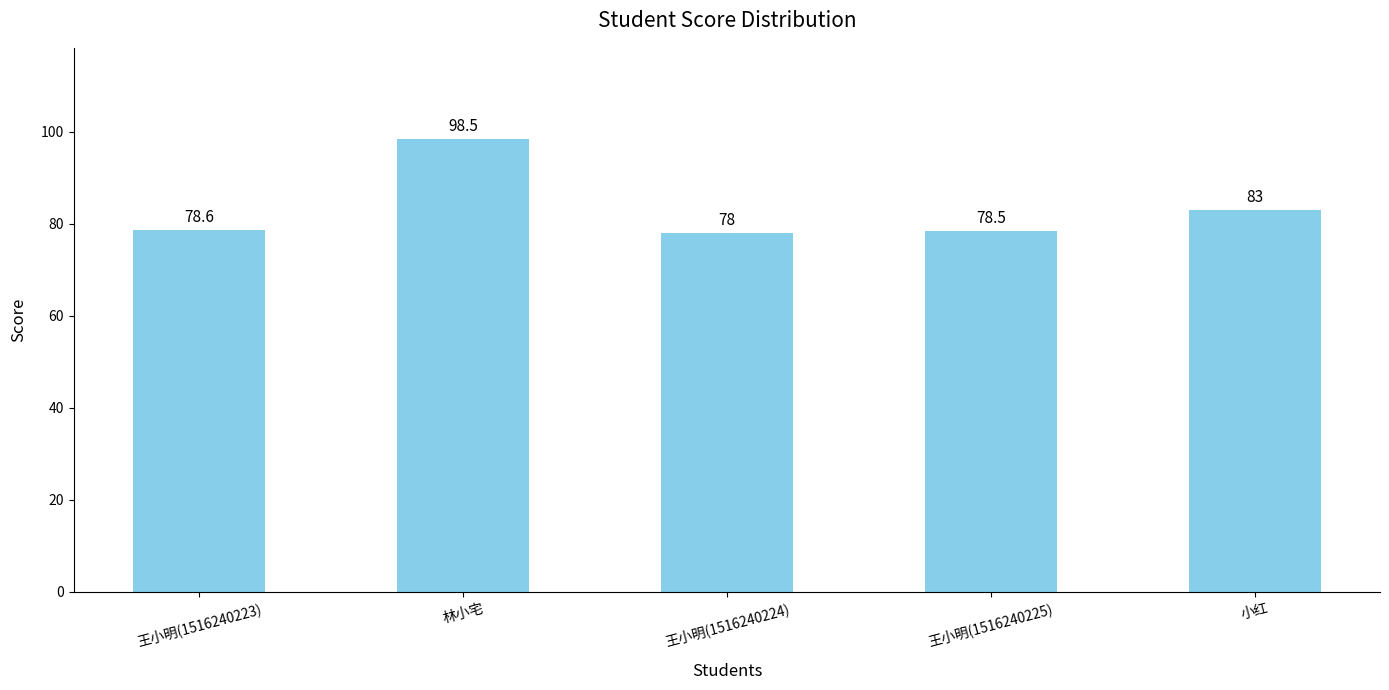

What is the difference between the values at 林小宅 and 王小明(1516240223)?

19.9